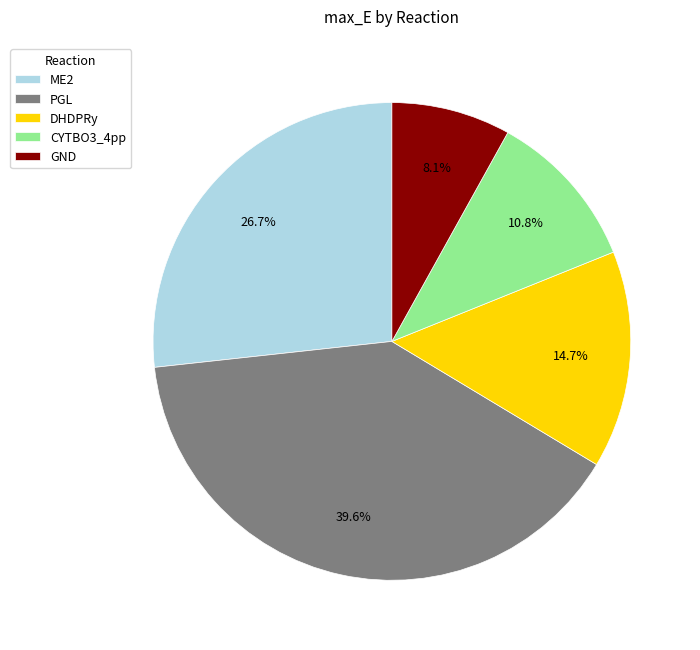

What percentage is the GND slice, to the nearest percent?

8%